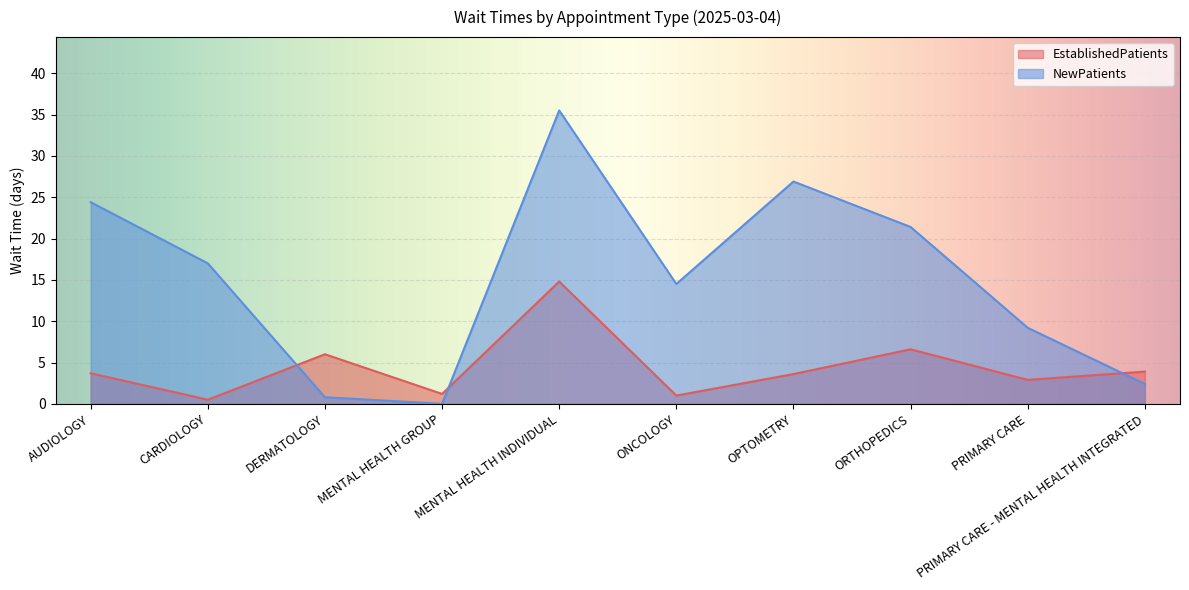

Is it true that NewPatients equals 14.5 at ONCOLOGY?

True